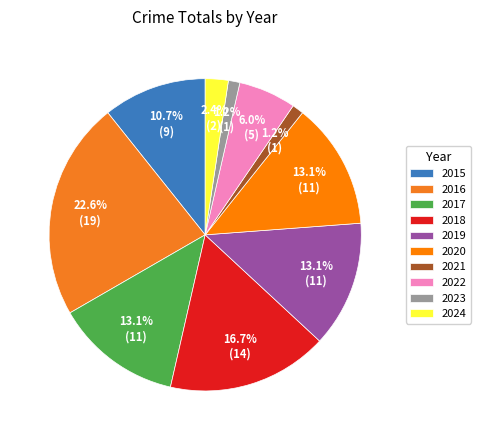

Combined, do 2021 and 2018 account for over 50%?

No